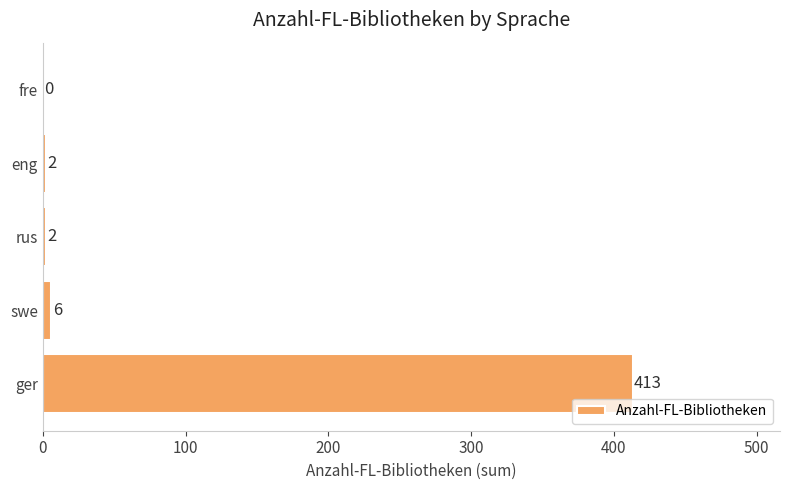

What is the greatest value displayed?

413